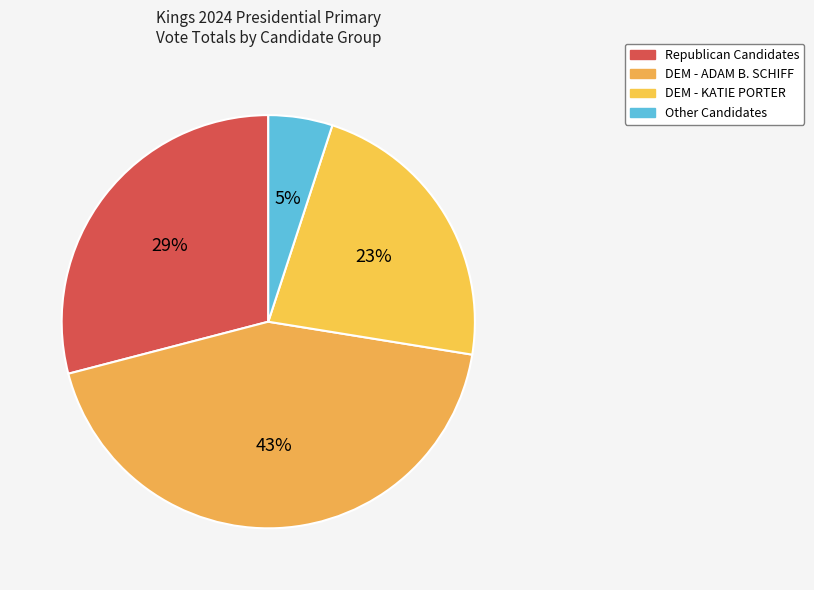

Is there a majority slice in this chart?

No